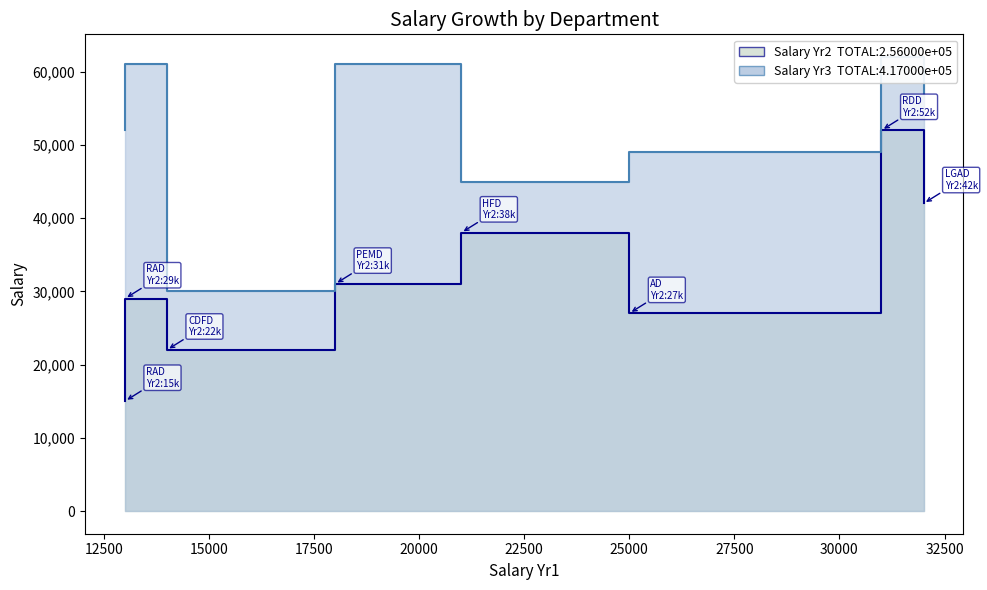

How many values in the Salary Yr2 series exceed 31000?

3